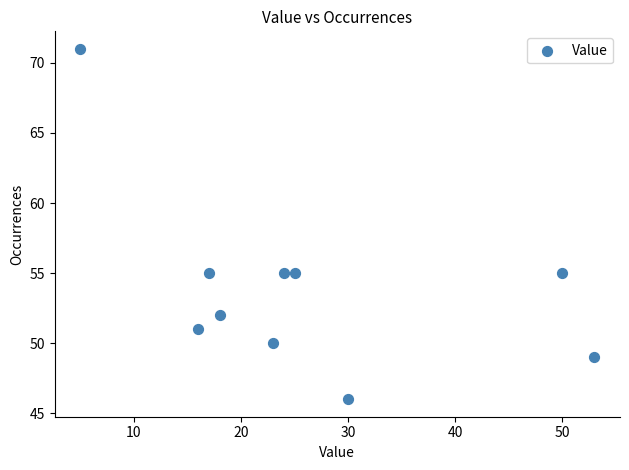

What is the average Y value?

54